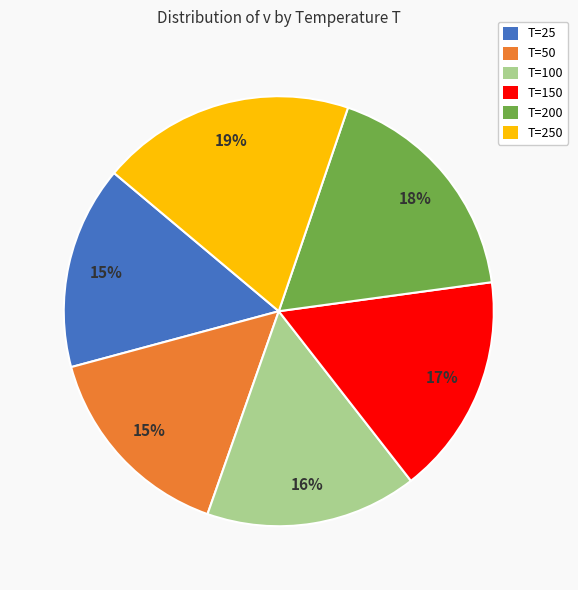

Is there any slice that represents more than half of the pie?

No